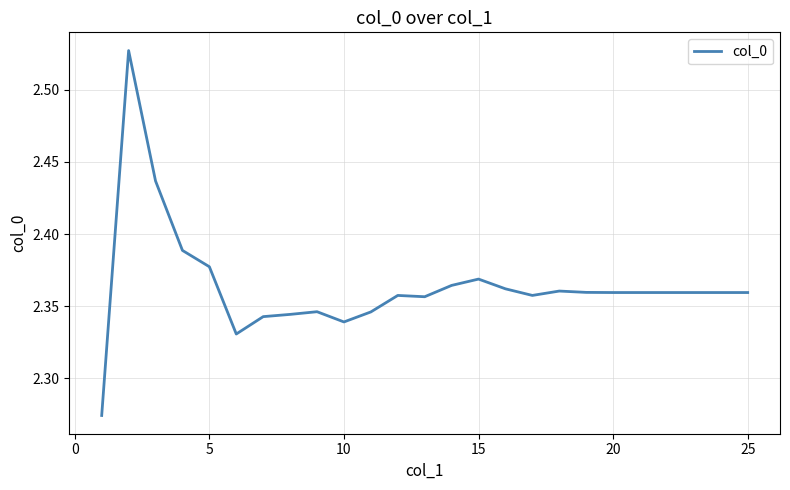

What is the difference between the maximum and minimum values?

0.3